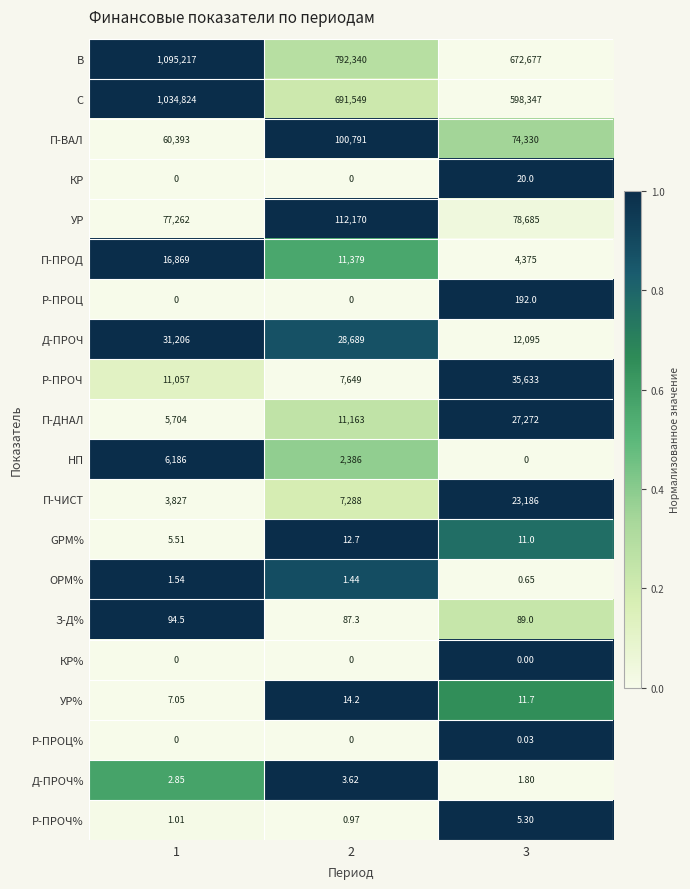

Between 2 and 3, which series saw the biggest shift?

В